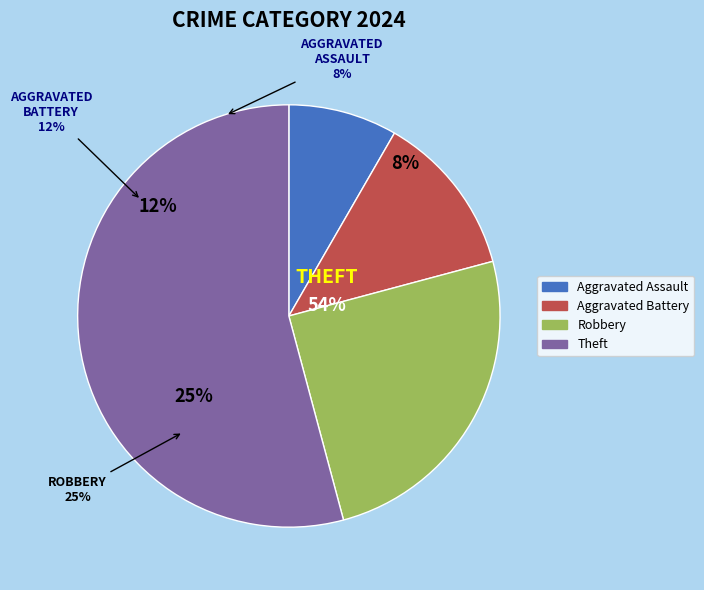

Is it true that Theft is 54% of the pie?

True